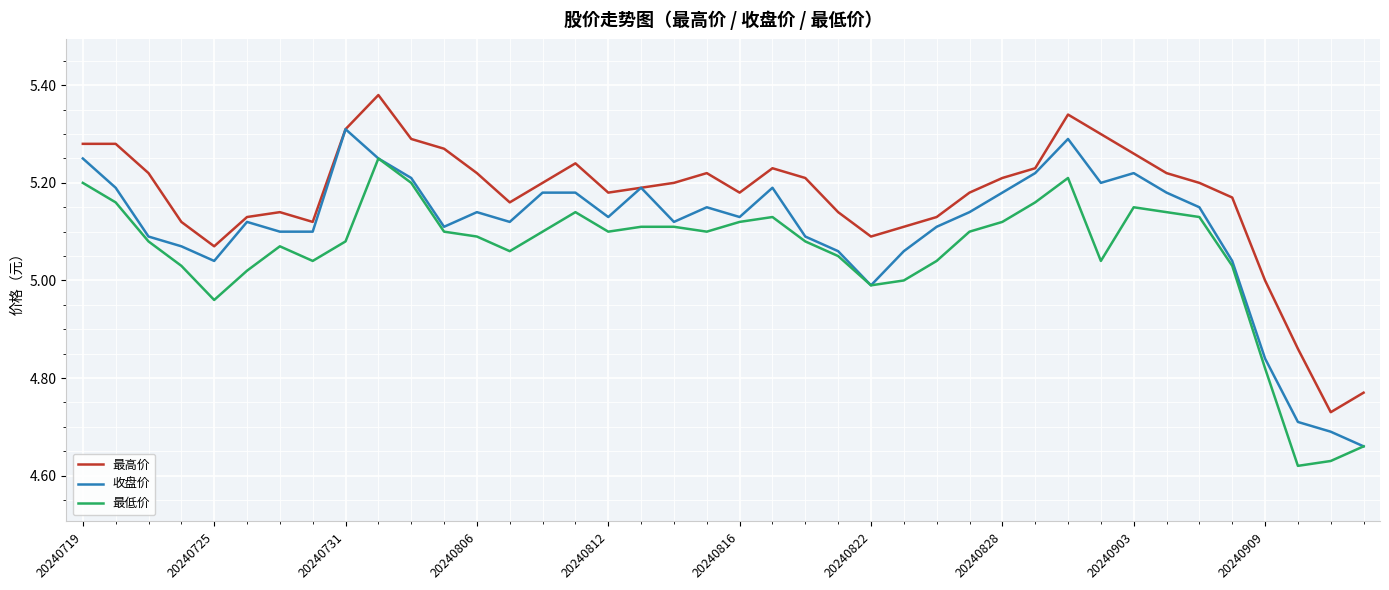

How many lines are shown in the chart?

3